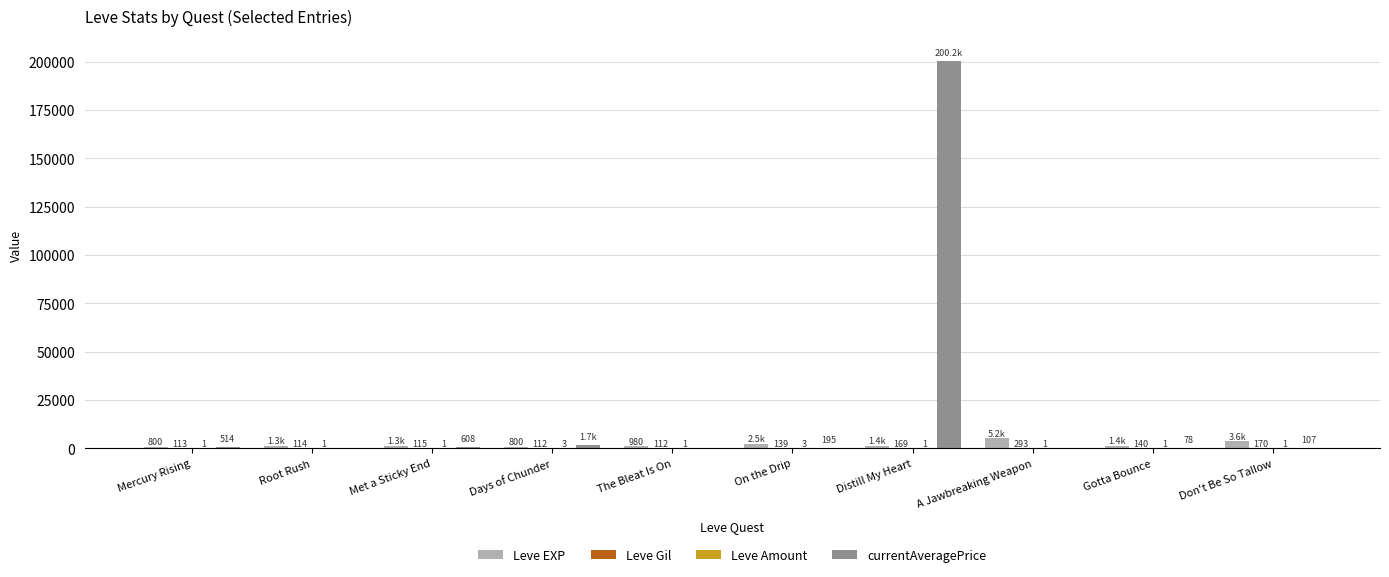

What is the spread (max minus min) of values at Distill My Heart?

200179.2